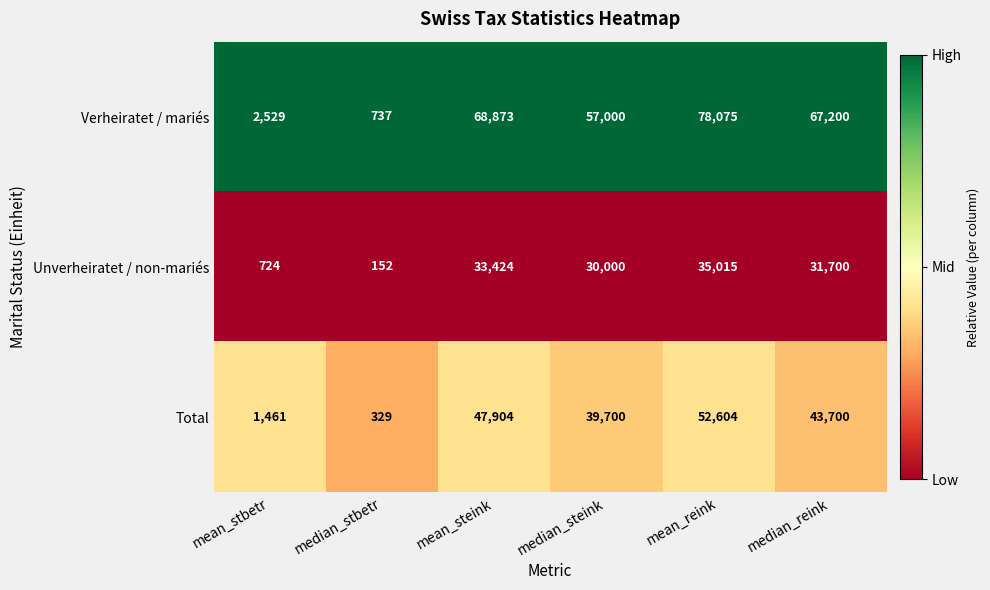

Which category has the highest value in the Total series?

mean_reink